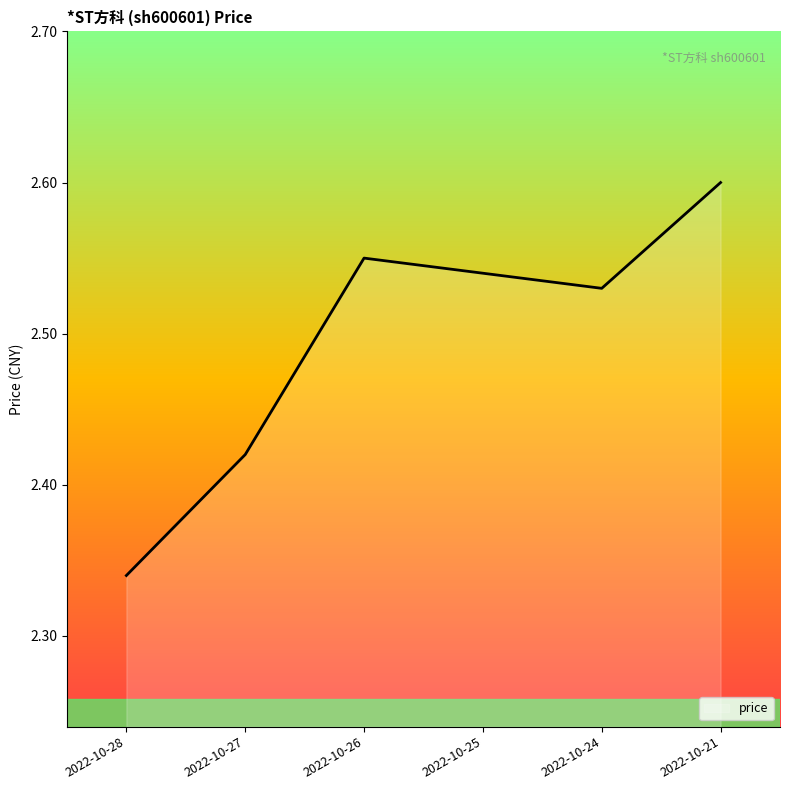

Rank the categories by value from lowest to highest.

2022-10-28, 2022-10-27, 2022-10-24, 2022-10-25, 2022-10-26, 2022-10-21